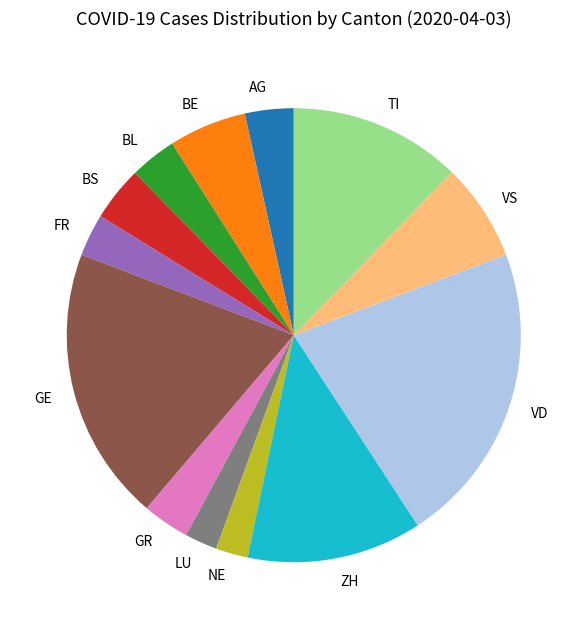

How many slices are in this pie chart?

13